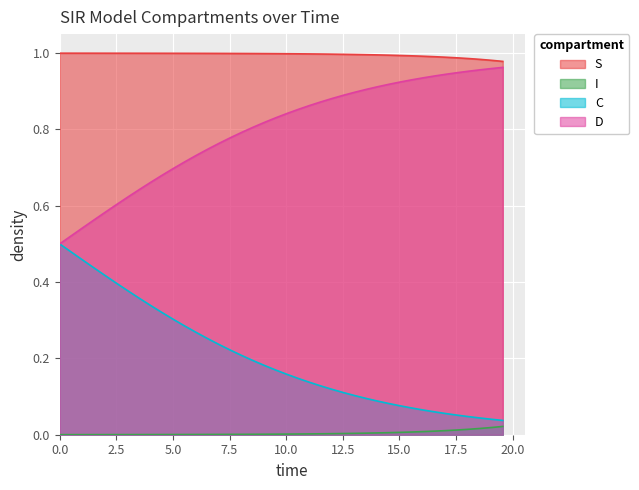

True or false: C and I cross at least once.

False